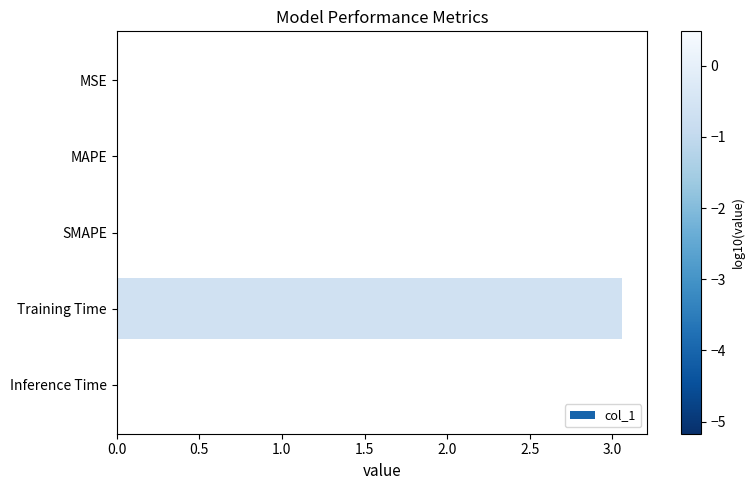

Is it true that the value at Inference Time is 0.0?

True